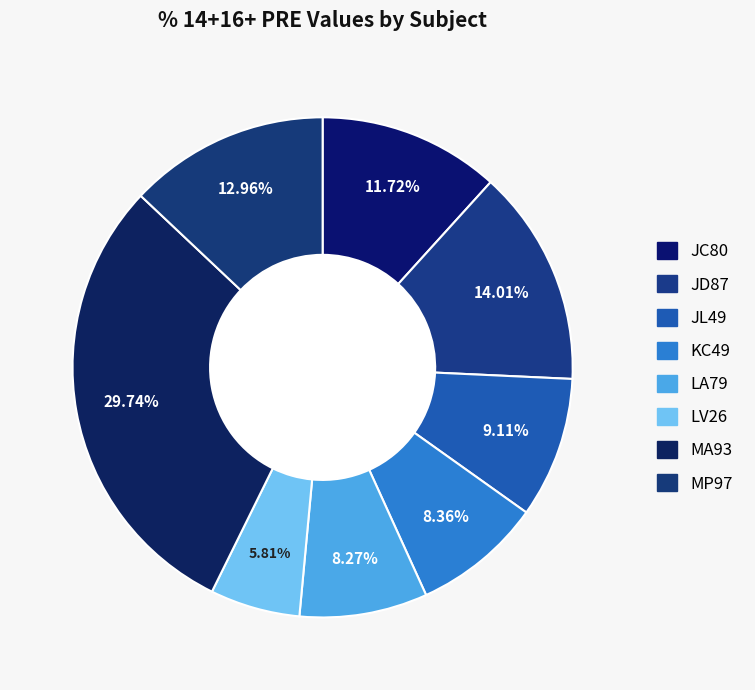

What percentage do LV26 and KC49 together represent?

14.2%